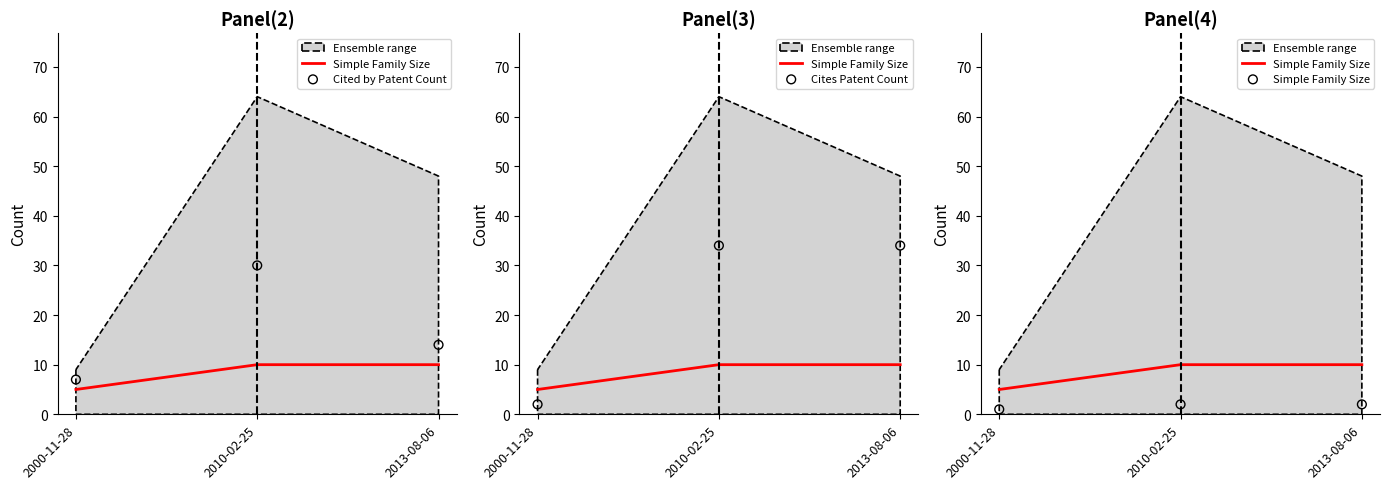

What is the total value across all series at 2013-08-06?

50